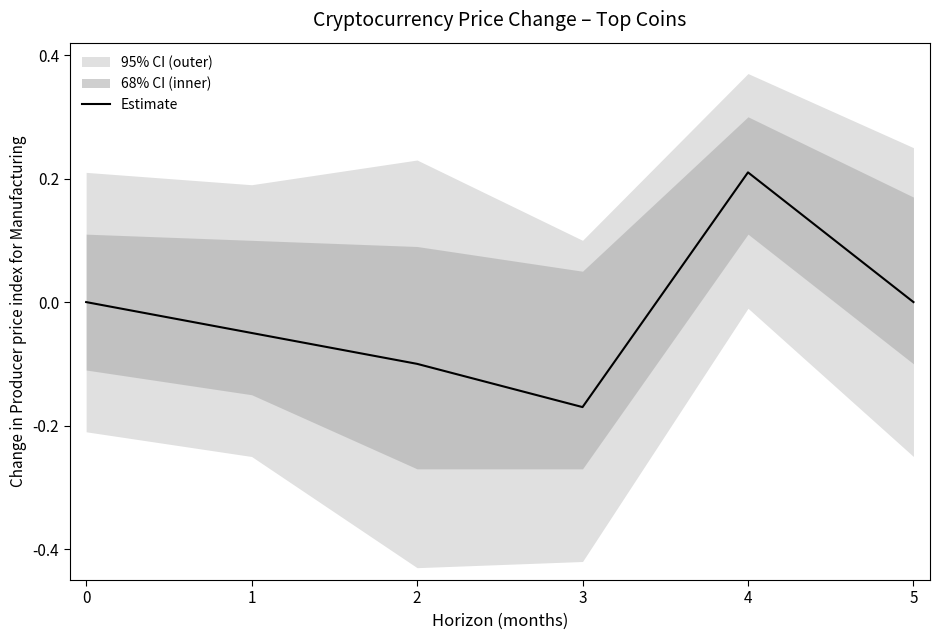

The chart shows a value of 0.2 at 4. True or false?

True